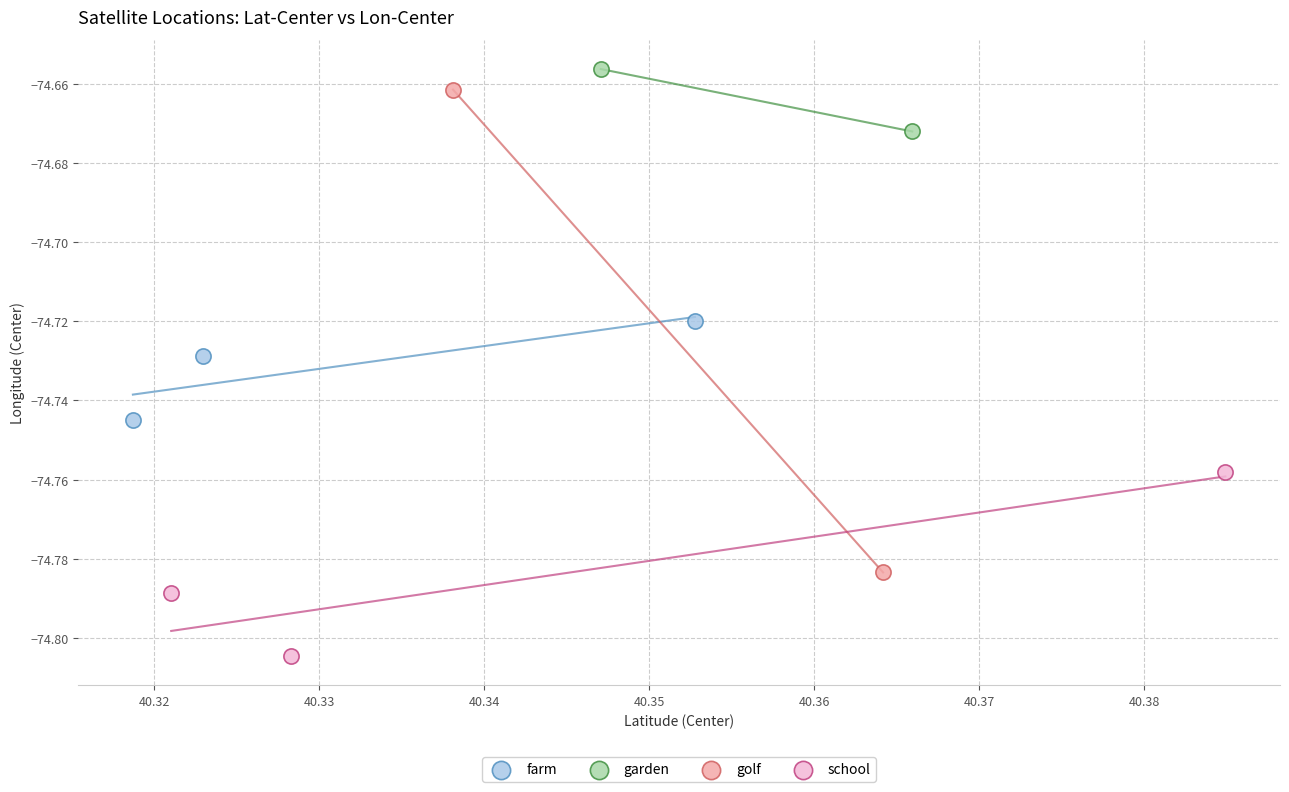

Which series contains the highest Y value?

garden